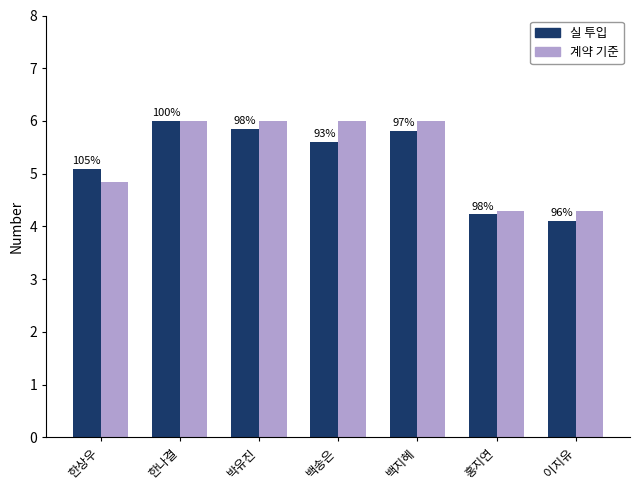

How many groups of bars are there?

7